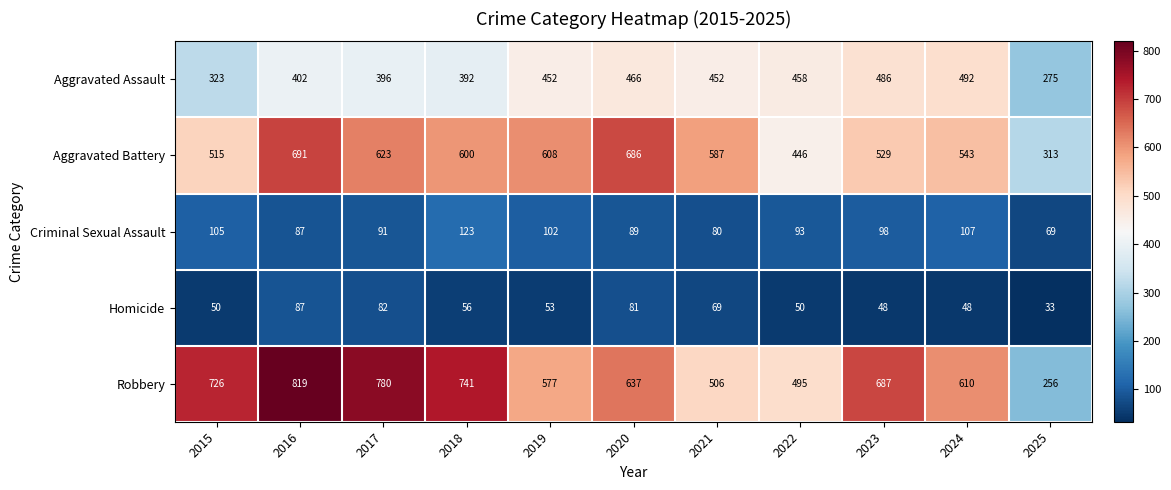

Which series has the largest total across all categories?

Robbery